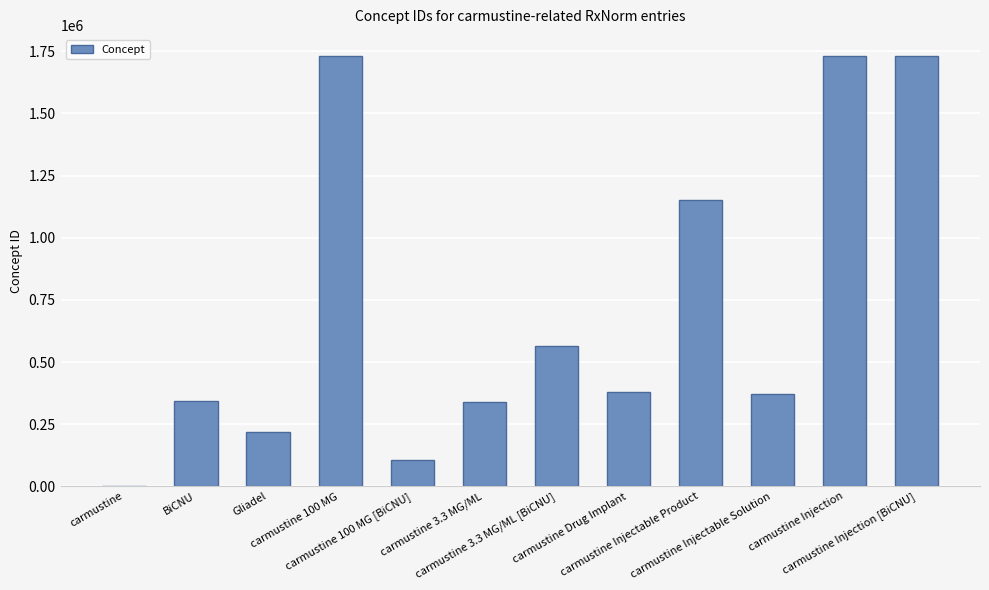

What is the maximum value shown in the chart?

1729371